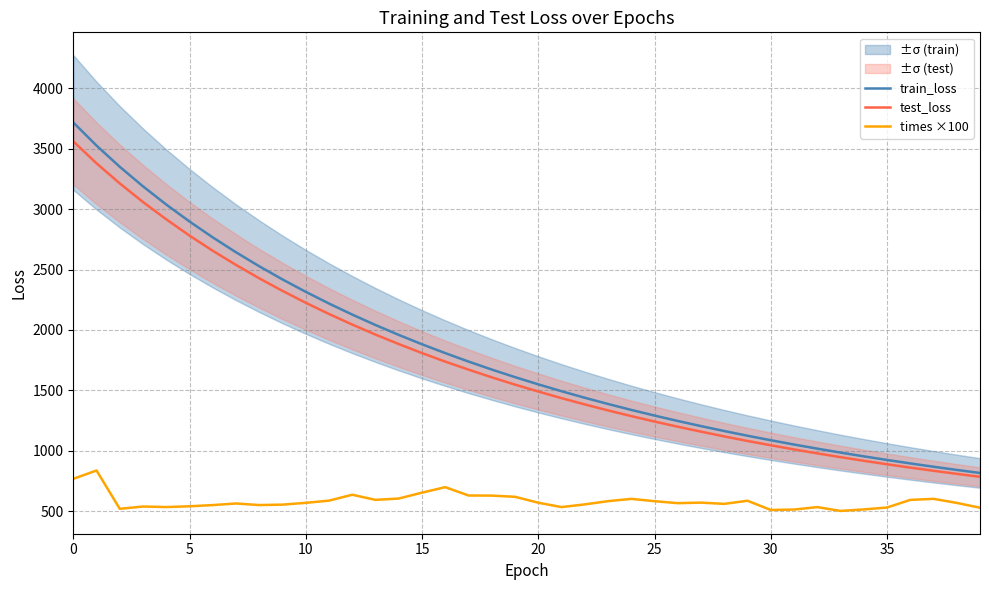

True or false: train_loss and times ×100 intersect in this chart.

False